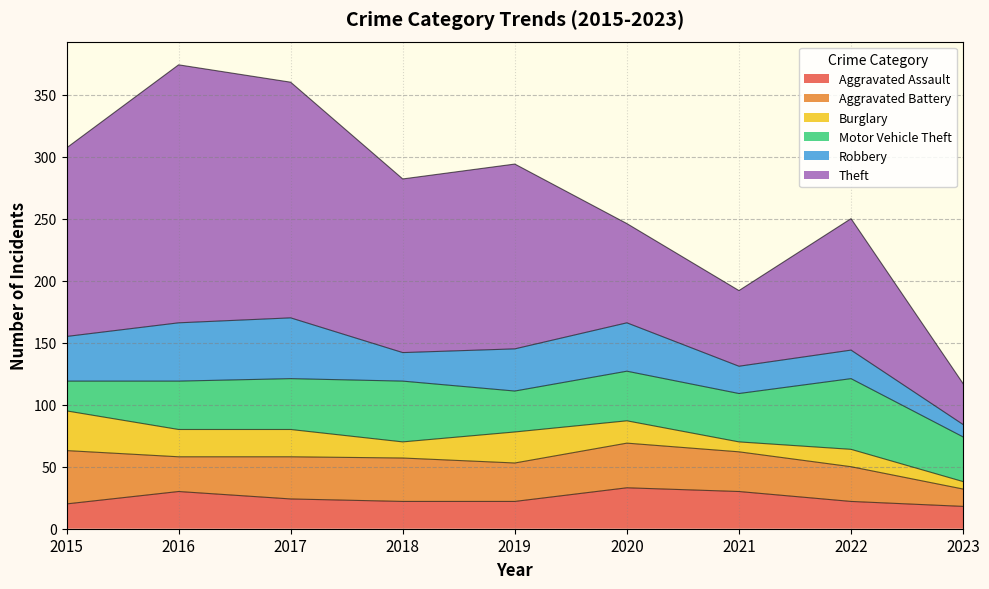

Rank the series by their maximum value, from highest to lowest.

Theft, Motor Vehicle Theft, Robbery, Aggravated Battery, Aggravated Assault, Burglary